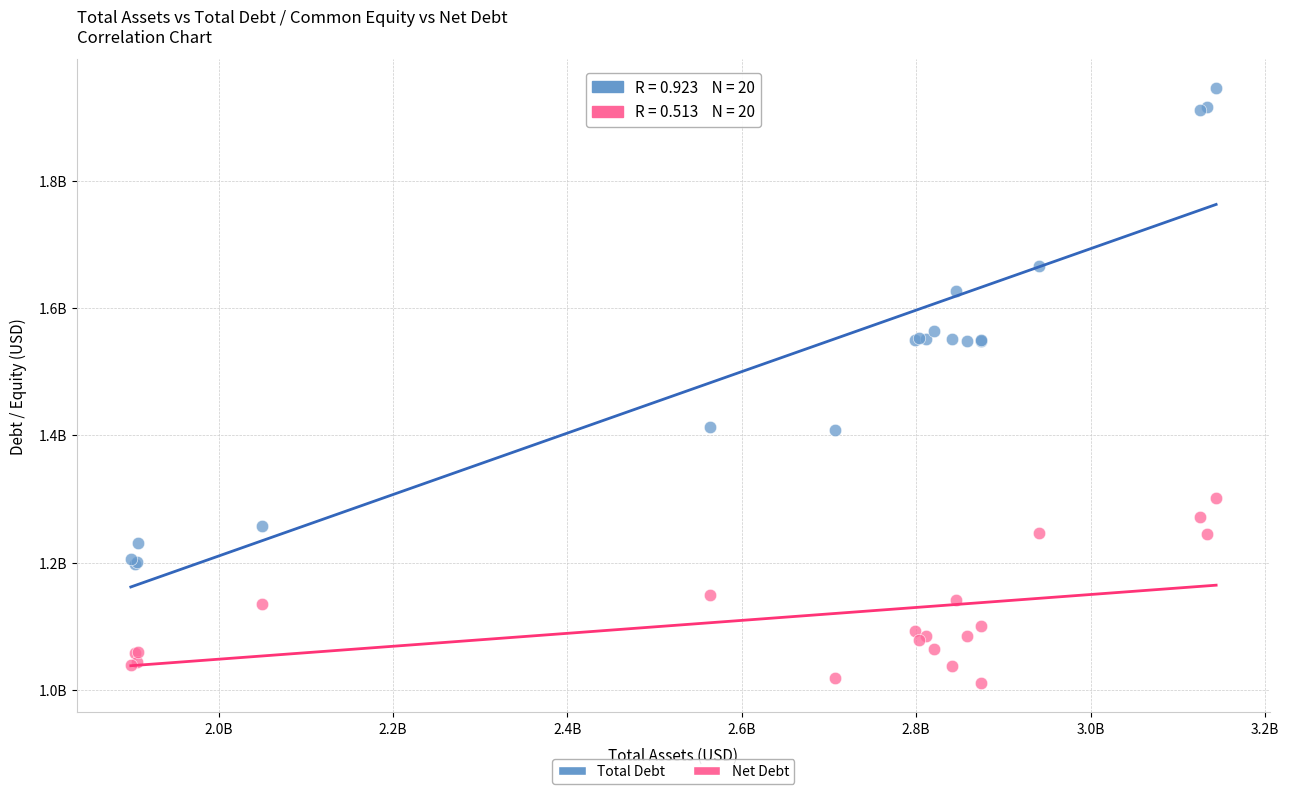

Which series has the widest spread of Y values?

Total Debt